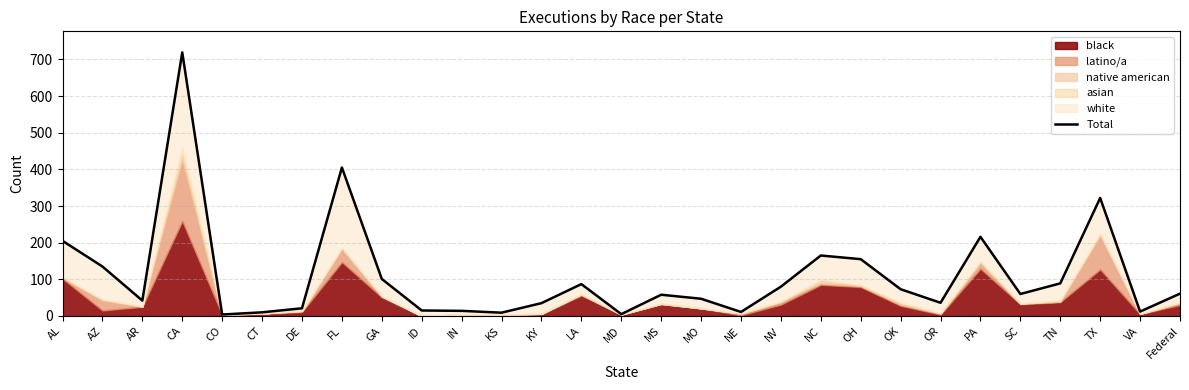

What is the change in value from AZ to KY?

-100